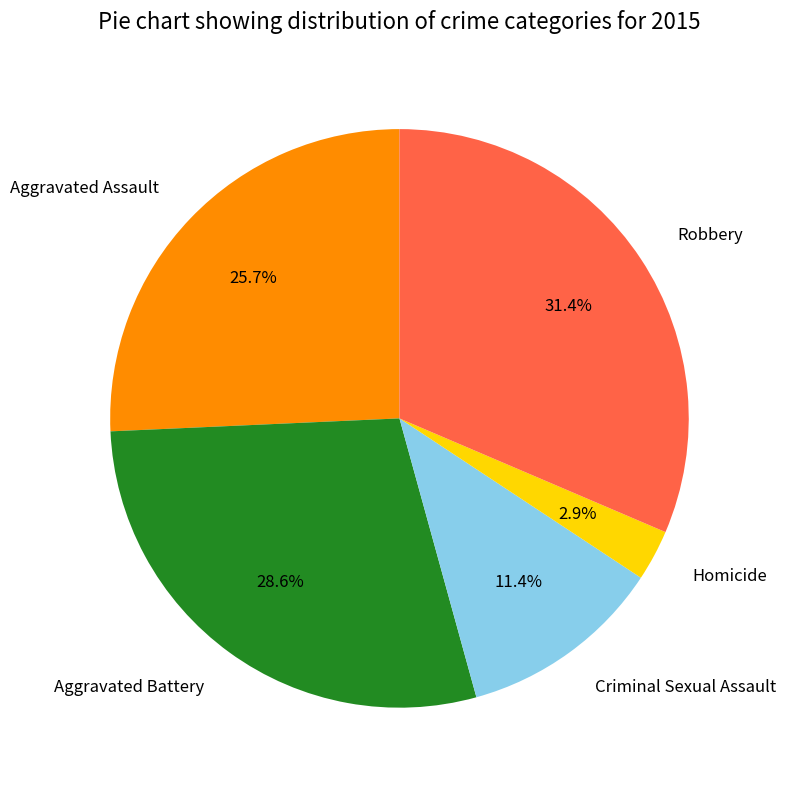

Count the number of slices in the pie.

5